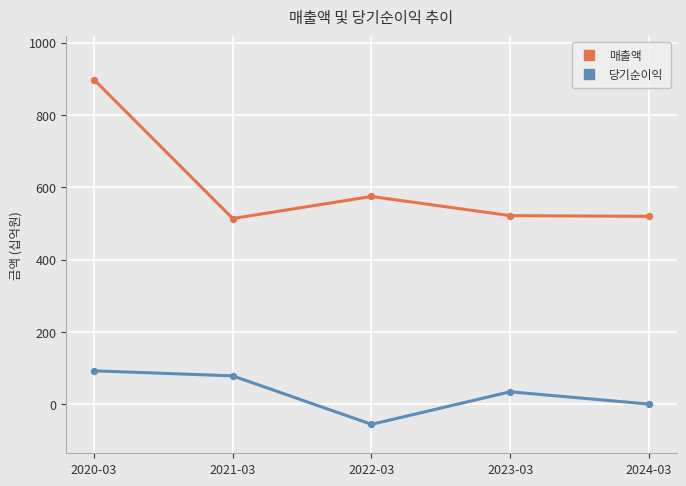

Is the value of 매출액 at 2021-03 greater than the value of 당기순이익 at 2020-03?

Yes